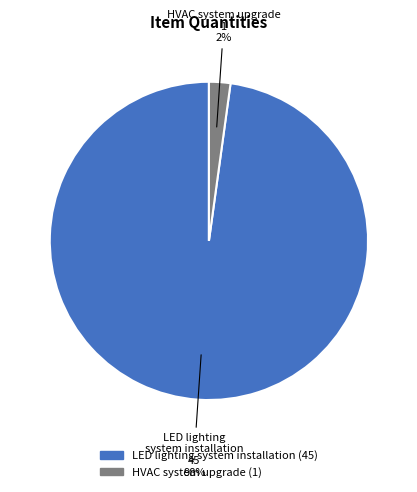

Which category has the smallest portion of the pie?

HVAC system upgrade